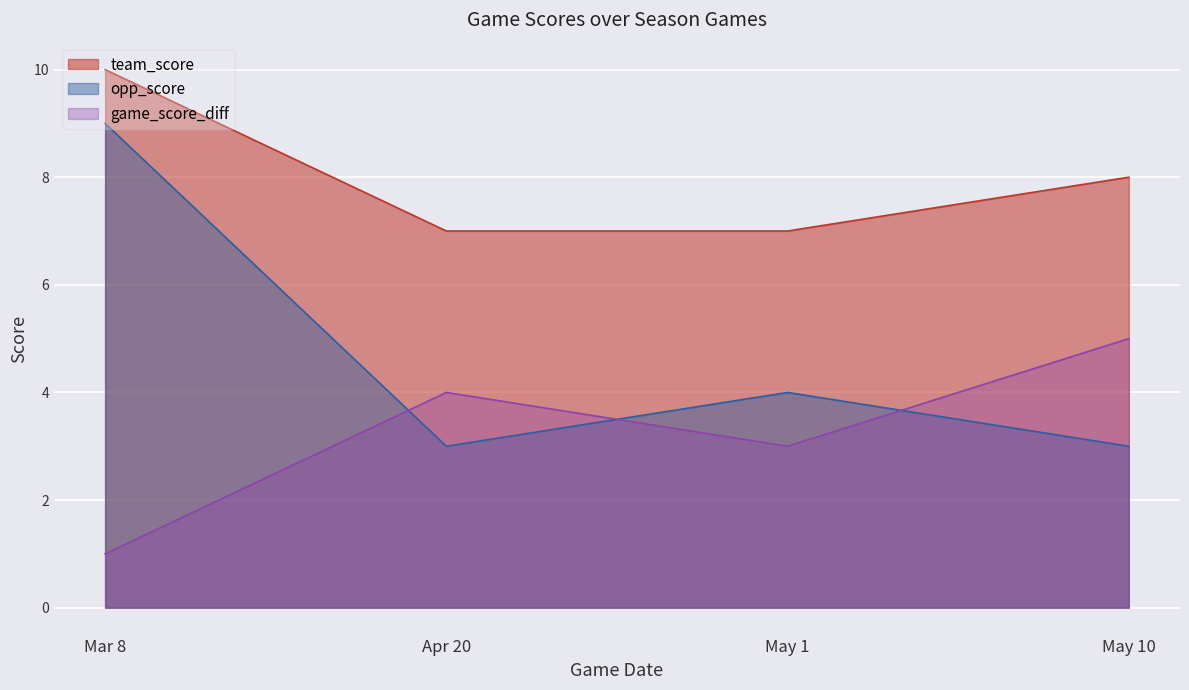

Which series has the largest total across all categories?

team_score